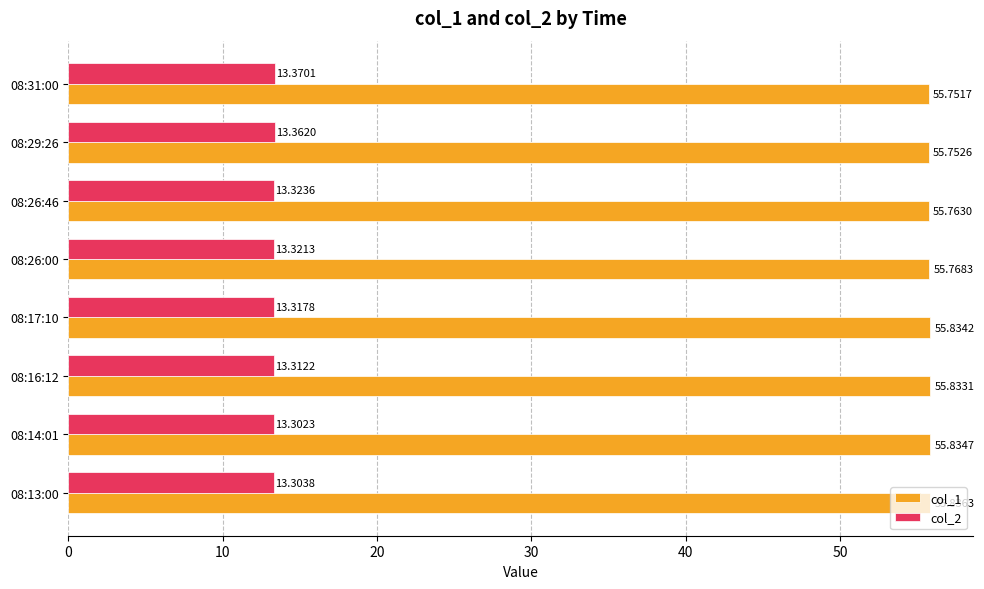

Between 08:26:00 and 08:31:00, which series saw the biggest shift?

col_2